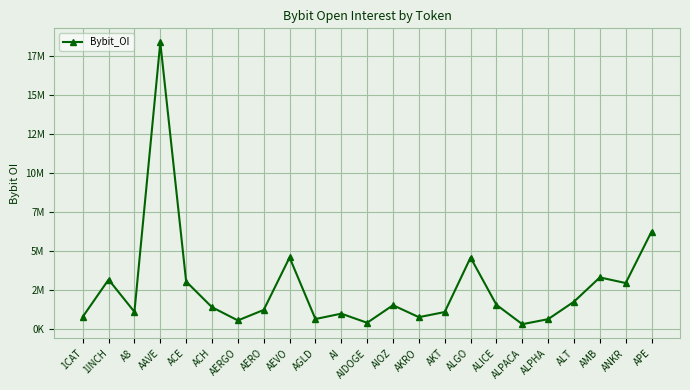

What is the greatest value displayed?

18394002